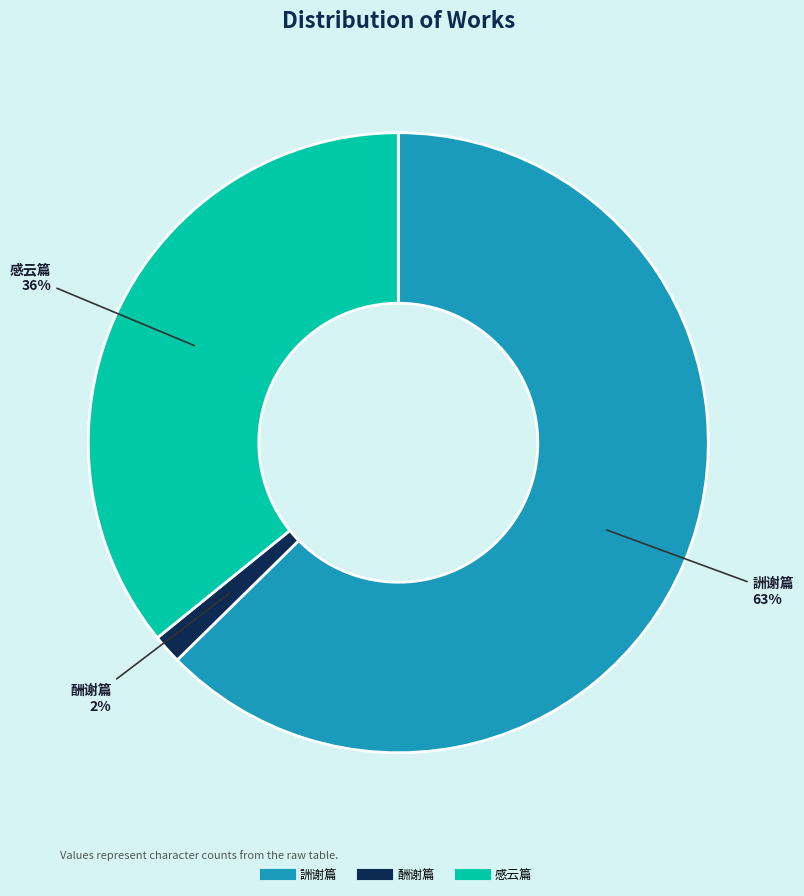

Is there a majority slice in this chart?

Yes